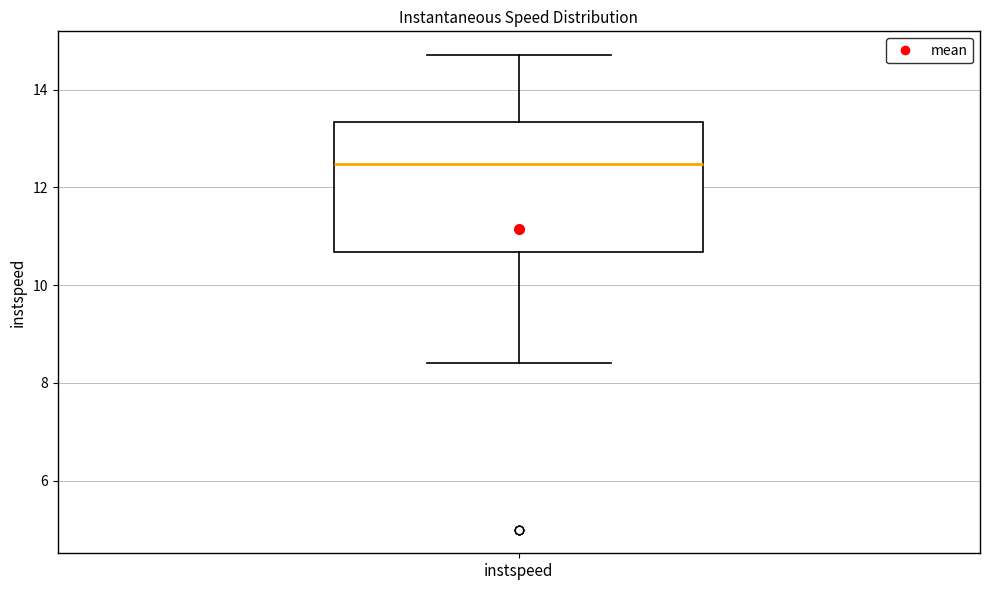

Transcribe this box plot: give where the median line is, the range the box spans, and where the two whiskers end, as read against the y-axis. The values are not printed on the chart, so give them approximately, as read against the axis.

median 12.4, box 10.6 to 13.4, whiskers 8.4 to 14.8